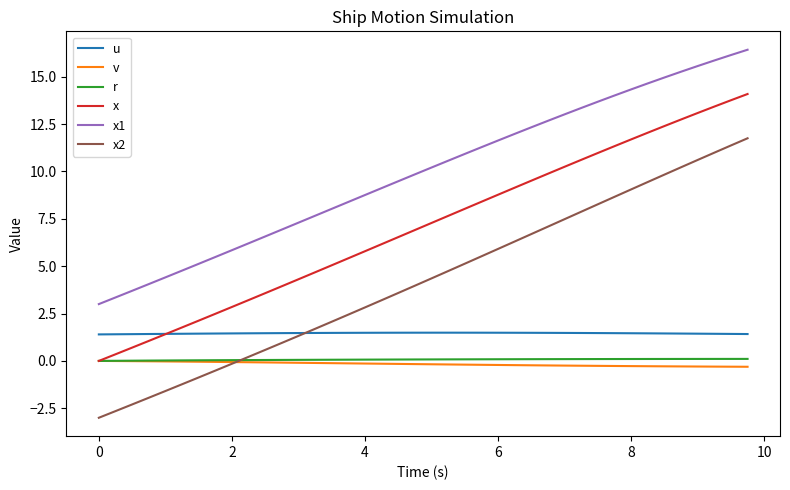

True or false: x1 and x cross at least once.

False